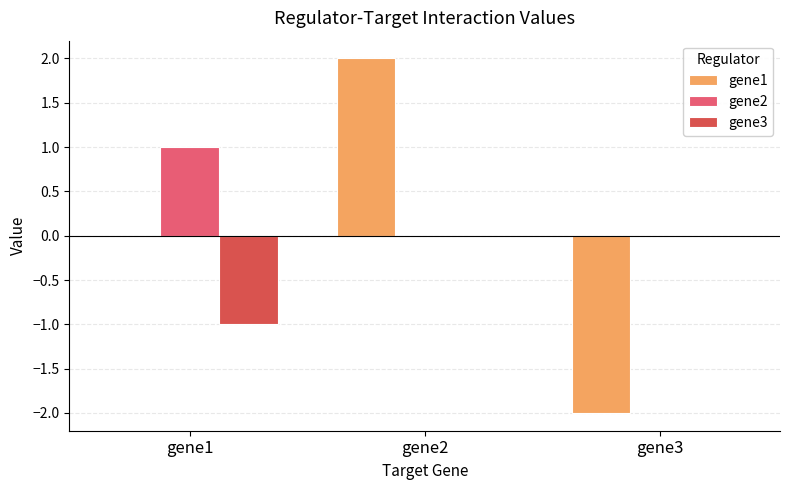

What is the spread (max minus min) of values at gene2?

2.0